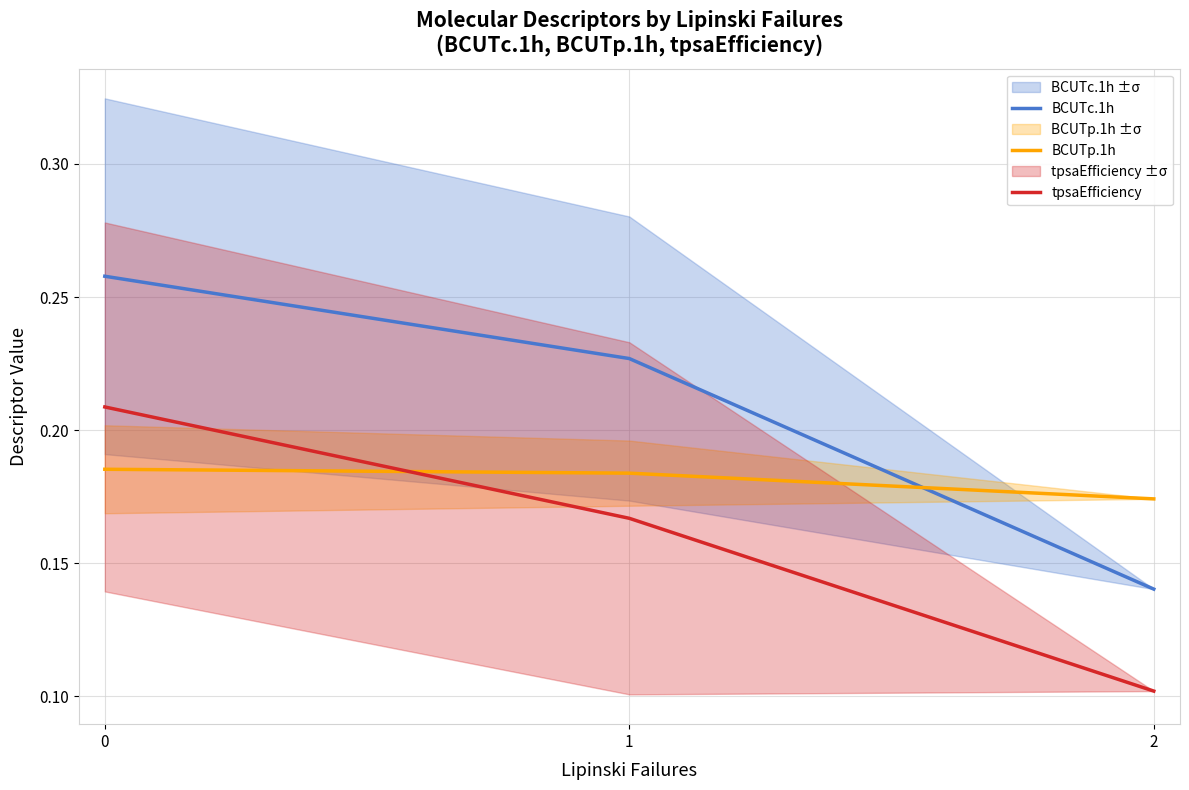

How many lines are shown in the chart?

3